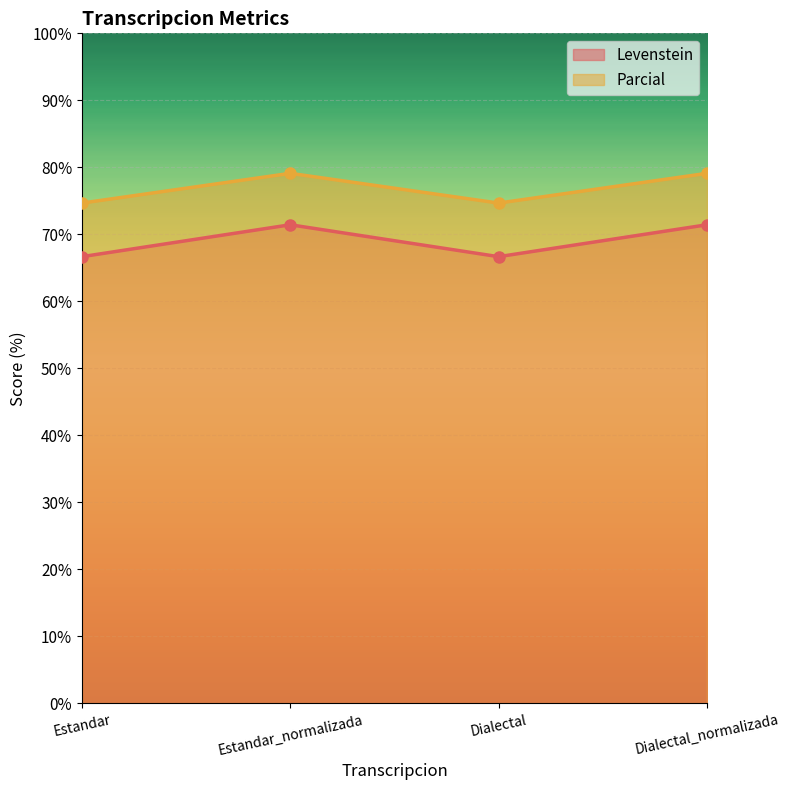

How many data points in Levenstein are less than 71?

2